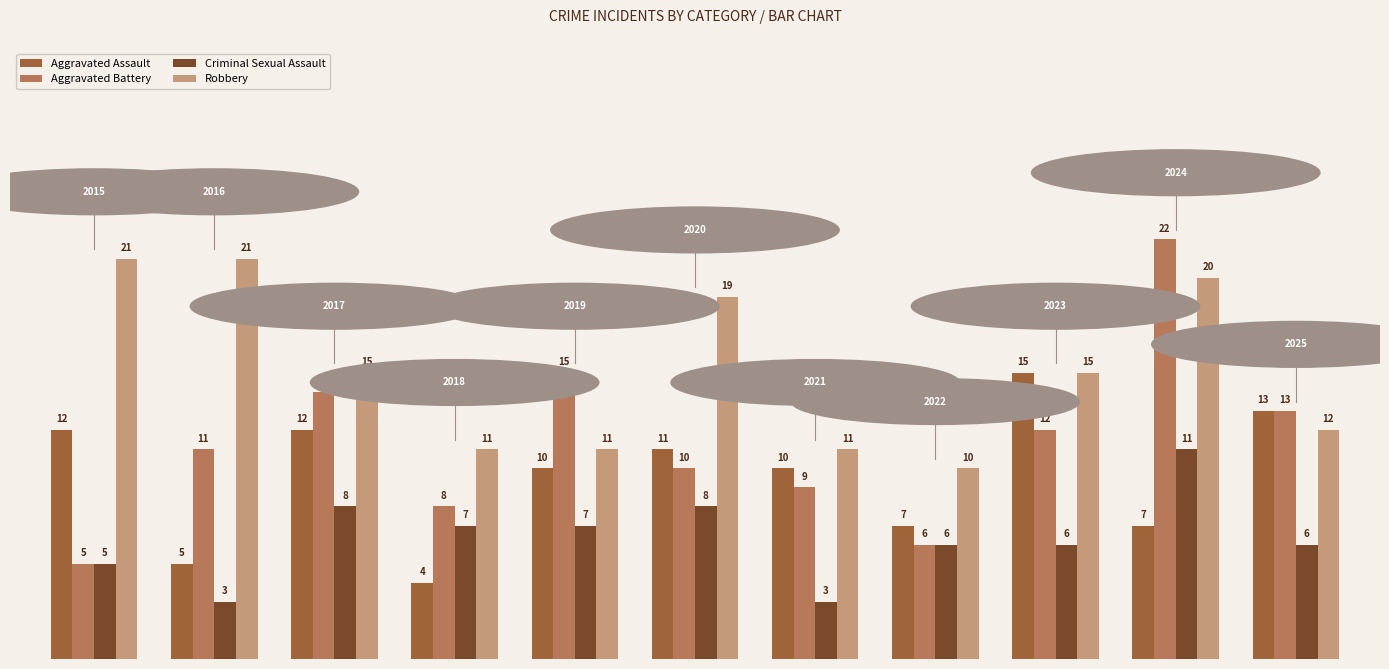

What is the difference between the maximum and second lowest values in the Criminal Sexual Assault series?

8